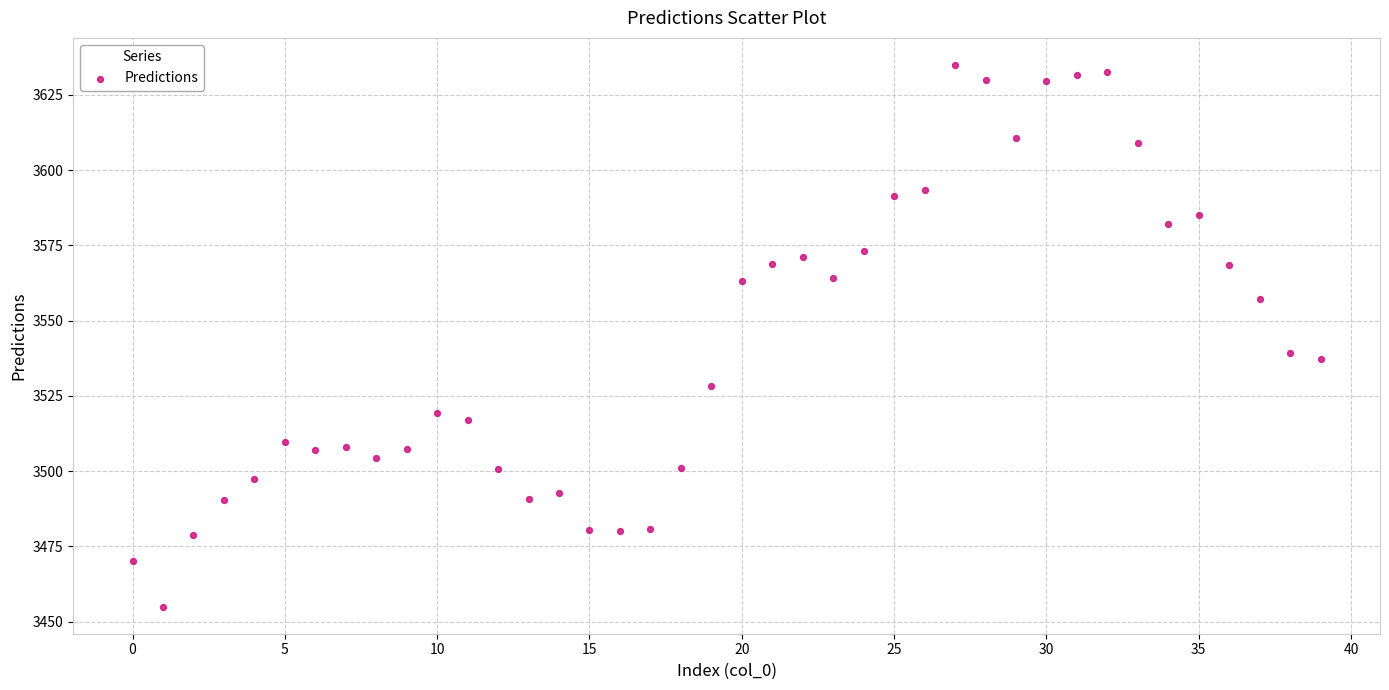

What is the range of Y values (max minus min)?

179.9